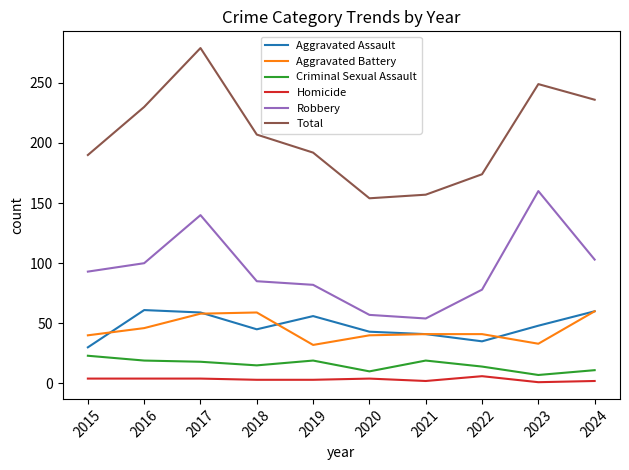

Which series has the largest total across all categories?

Total